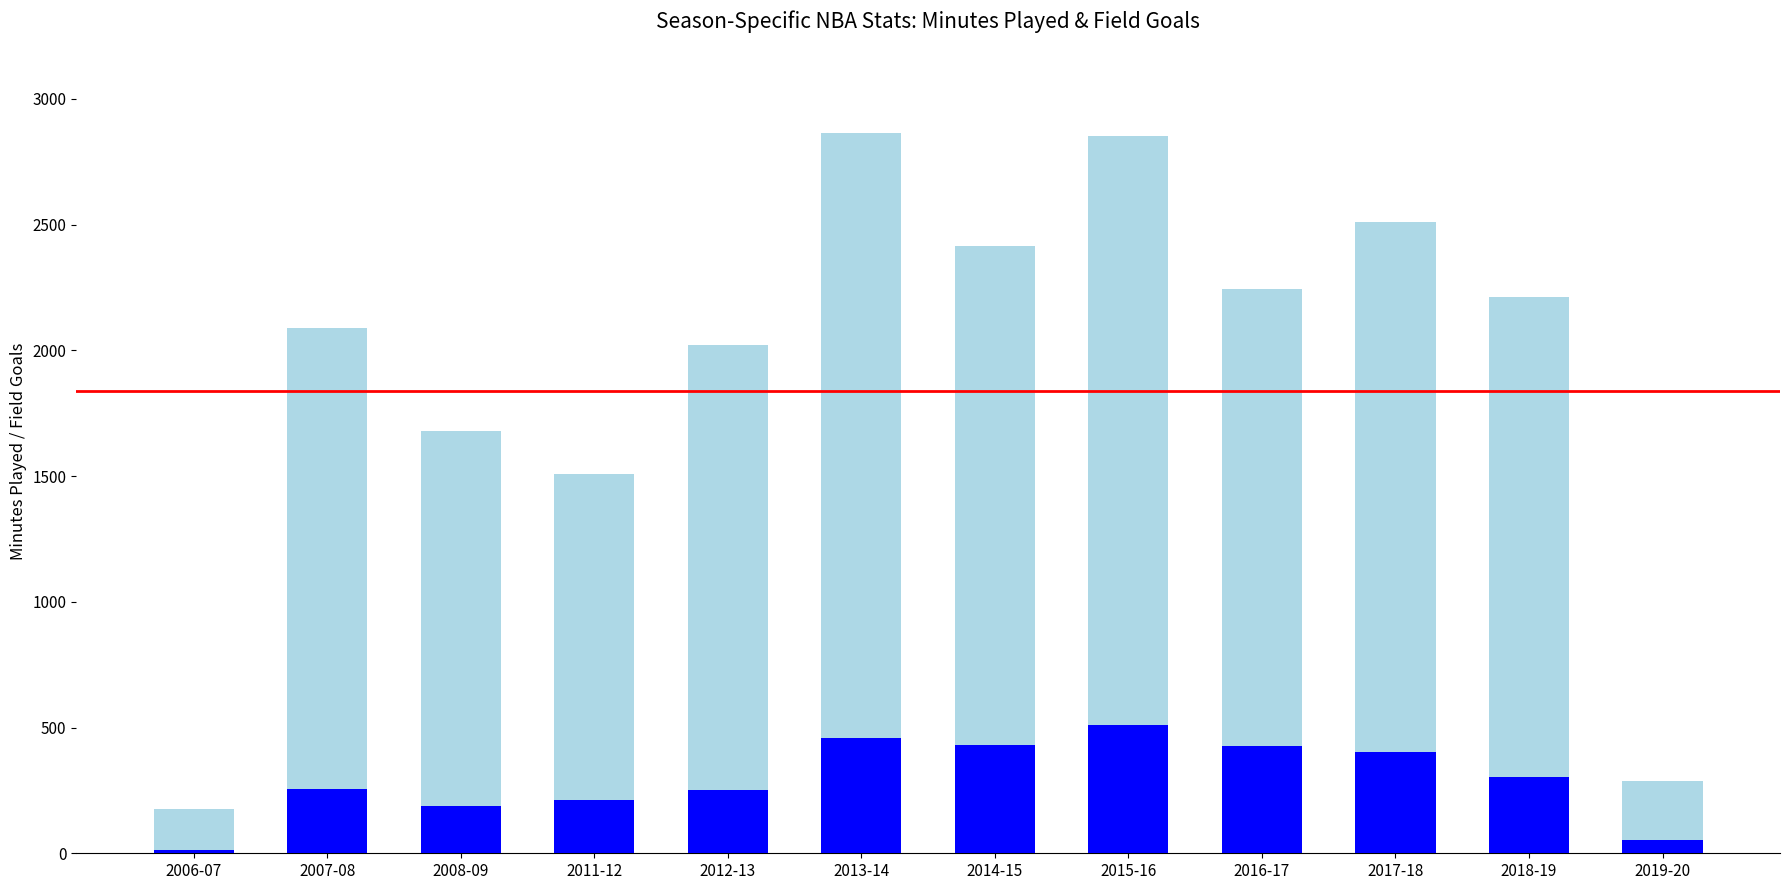

The FG (Field Goals) series shows 304 at 2018-19. True or false?

True